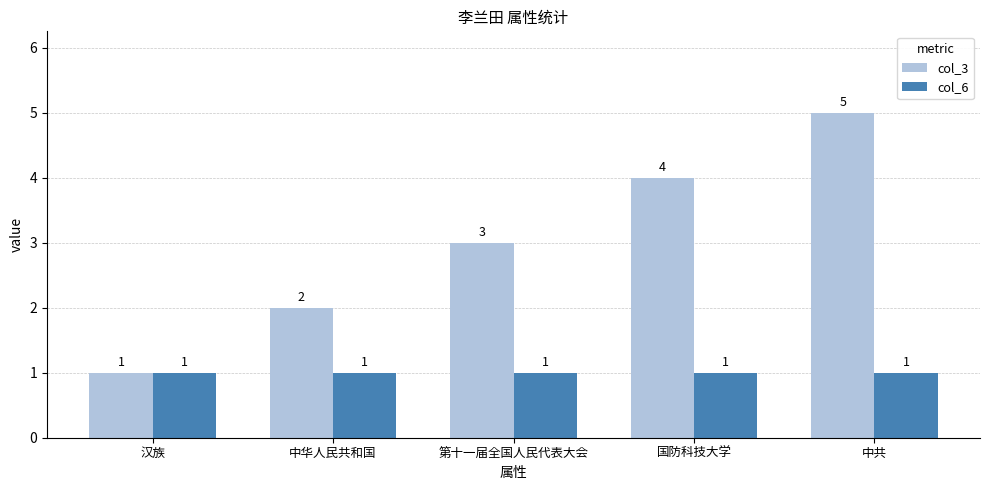

The col_3 series shows 3 at 第十一届全国人民代表大会. True or false?

True